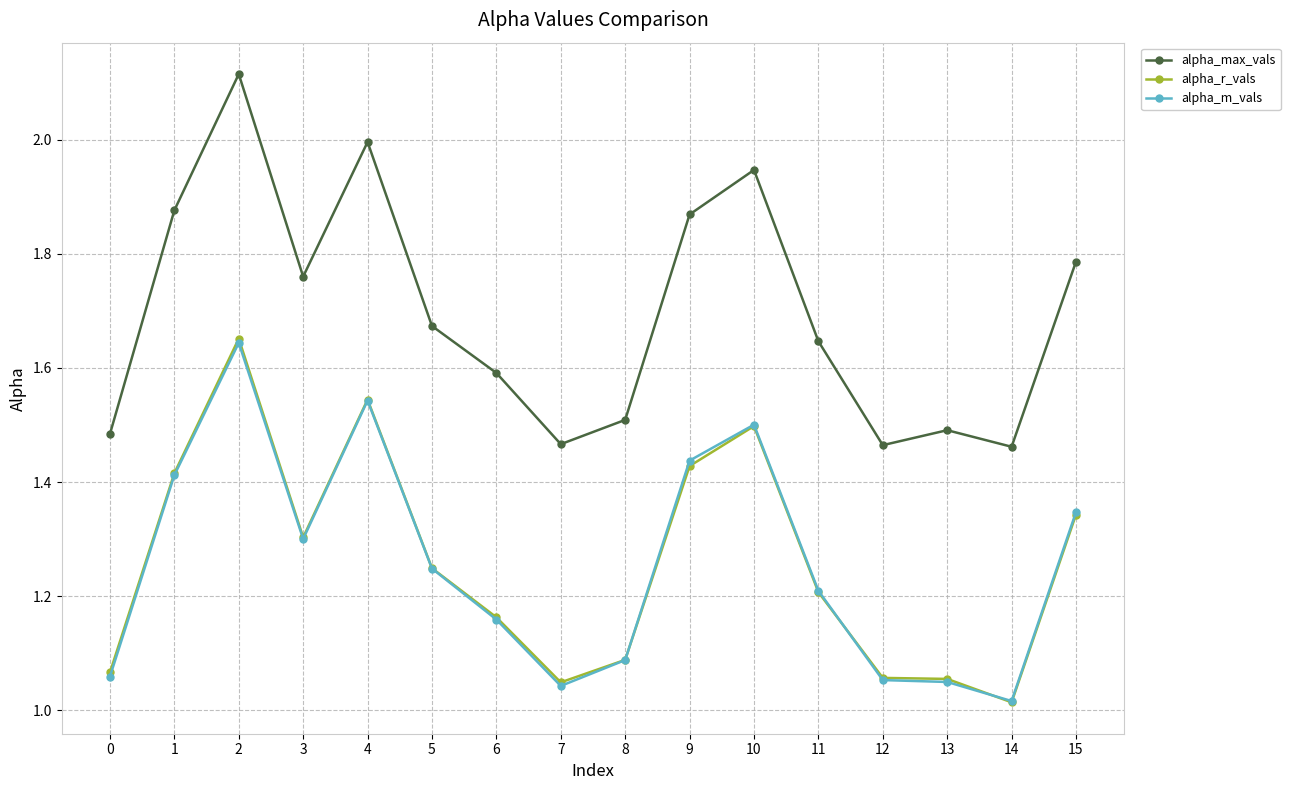

True or false: alpha_m_vals has more than 0 interior local peaks.

True